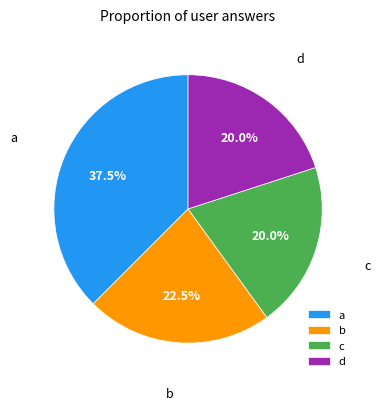

Count the number of slices in the pie.

4